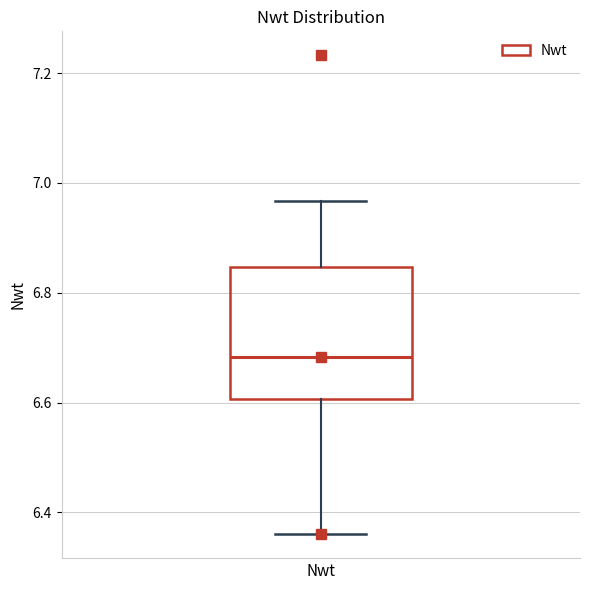

Read this box plot against the y-axis: the position of the median line, the range covered by the box, and the ends of both whiskers. The values are not printed on the chart, so give them approximately, as read against the axis.

median 6.68, box 6.60 to 6.84, whiskers 6.36 to 6.96